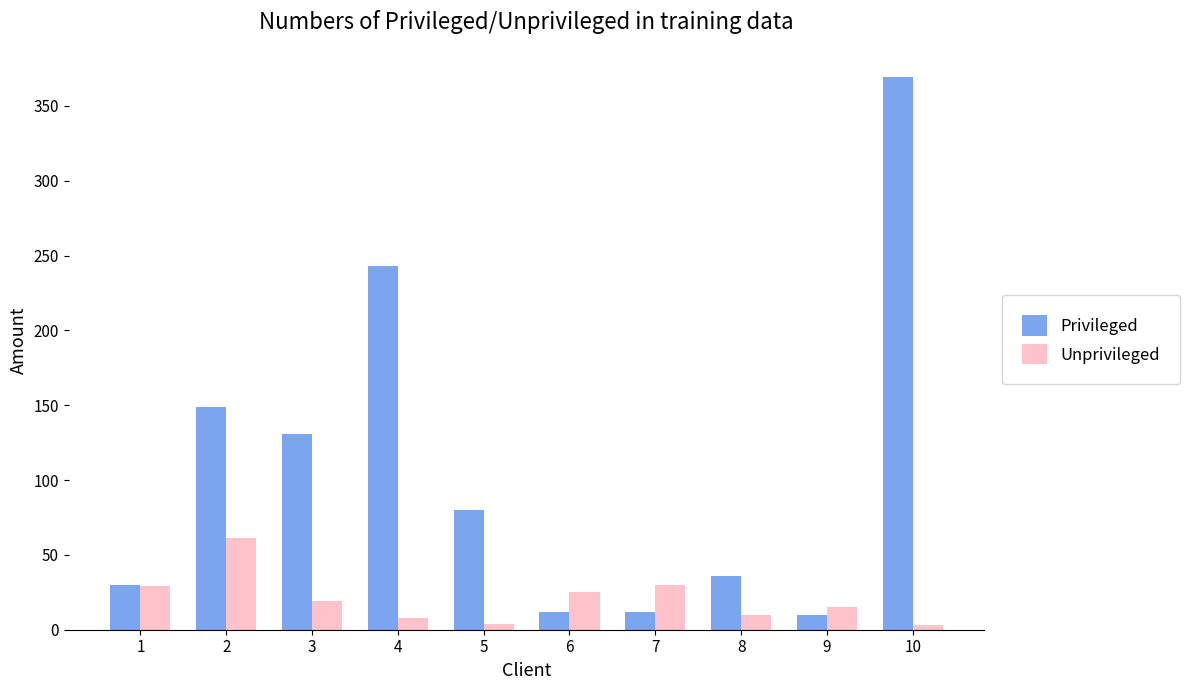

At which category is the sum across all series the highest?

10